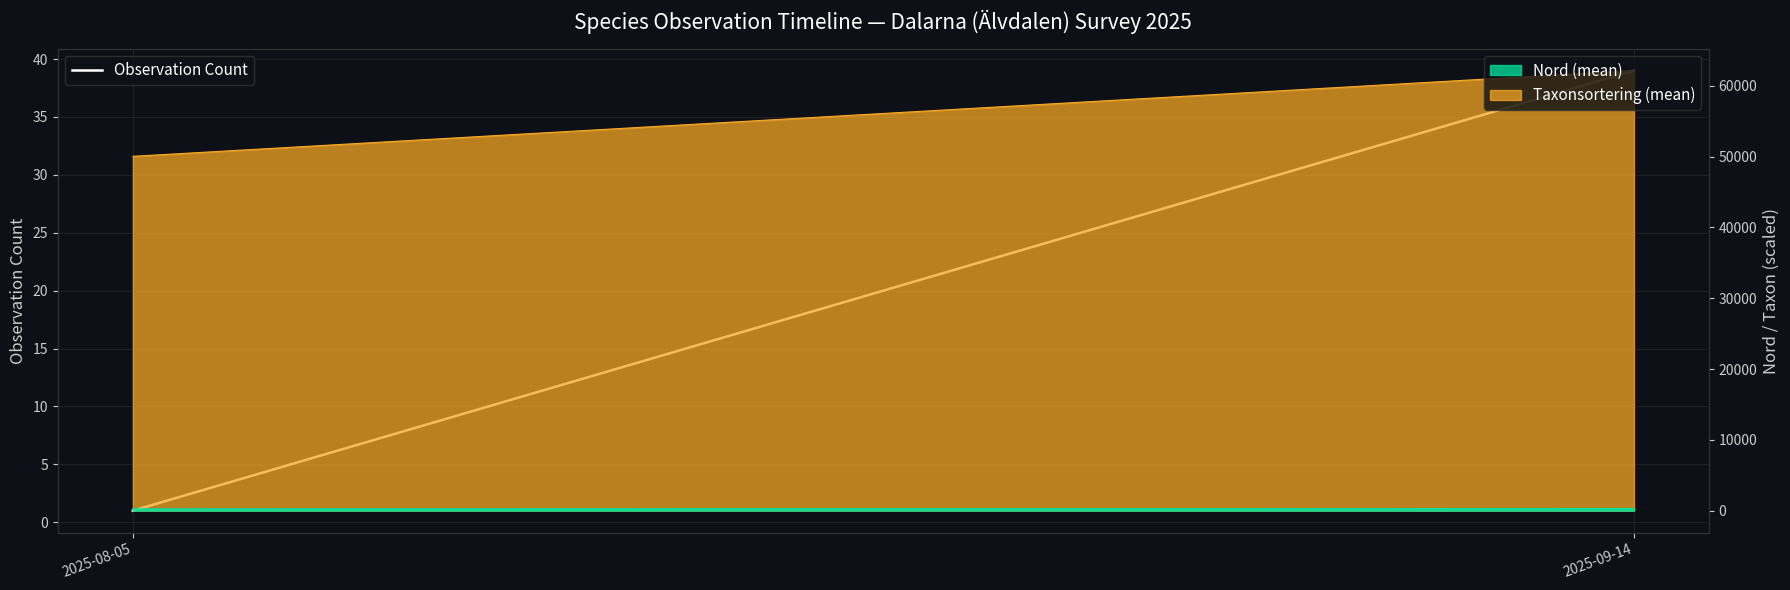

Approximately how many times larger is the value at 2025-09-14 compared to 2025-08-05?

39.0